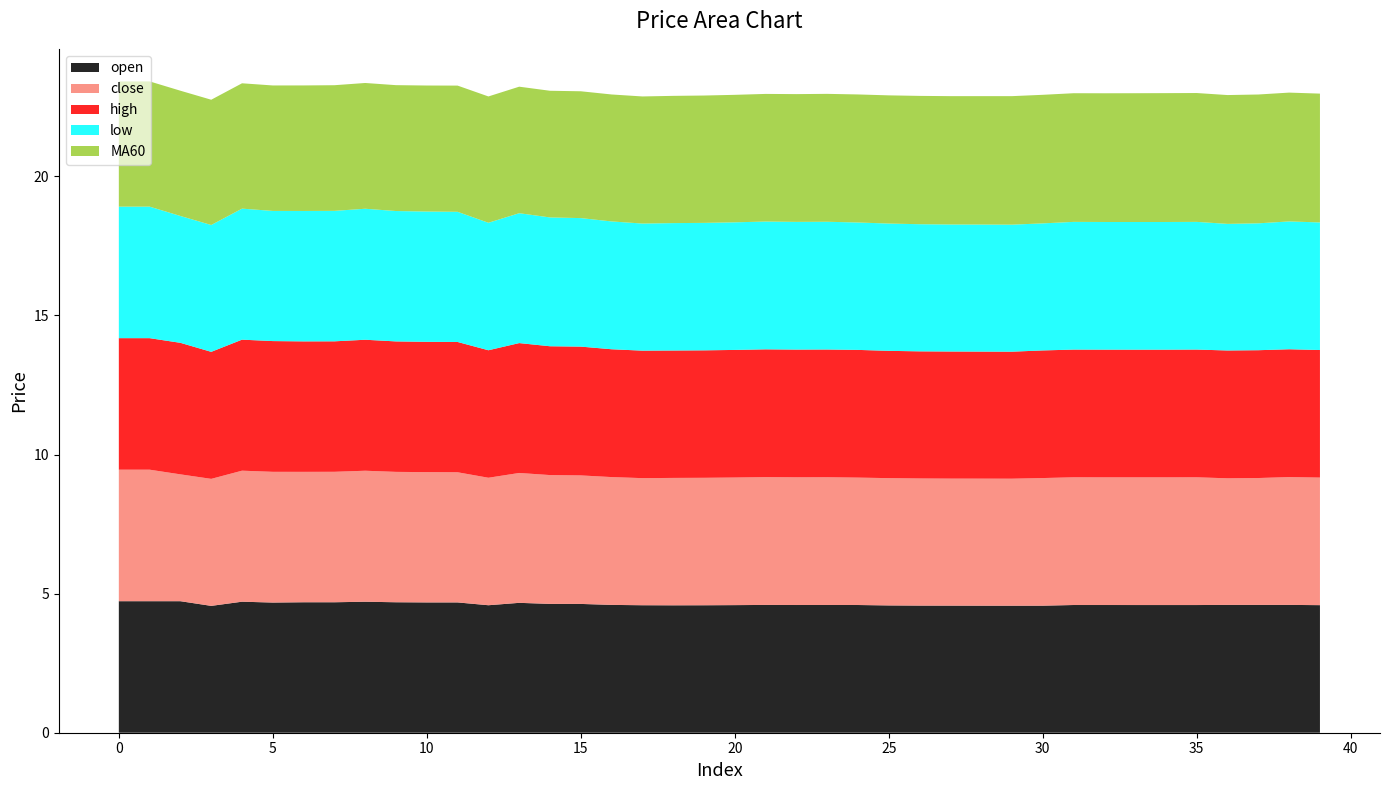

Reading left to right, list all the values displayed in this chart.

open: 0=4.7	1=4.7	2=4.7	3=4.6	4=4.7	5=4.7	6=4.7	7=4.7	8=4.7	9=4.7	10=4.7	11=4.7	12=4.6	13=4.7	14=4.6	15=4.6	16=4.6	17=4.6	18=4.6	19=4.6	20=4.6	21=4.6	22=4.6	23=4.6	24=4.6	25=4.6	26=4.6	27=4.6	28=4.6	29=4.6	30=4.6	31=4.6	32=4.6	33=4.6	34=4.6	35=4.6	36=4.6	37=4.6	38=4.6	39=4.6
close: 0=4.7	1=4.7	2=4.6	3=4.6	4=4.7	5=4.7	6=4.7	7=4.7	8=4.7	9=4.7	10=4.7	11=4.7	12=4.6	13=4.7	14=4.6	15=4.6	16=4.6	17=4.6	18=4.6	19=4.6	20=4.6	21=4.6	22=4.6	23=4.6	24=4.6	25=4.6	26=4.6	27=4.6	28=4.6	29=4.6	30=4.6	31=4.6	32=4.6	33=4.6	34=4.6	35=4.6	36=4.6	37=4.6	38=4.6	39=4.6
high: 0=4.7	1=4.7	2=4.7	3=4.6	4=4.7	5=4.7	6=4.7	7=4.7	8=4.7	9=4.7	10=4.7	11=4.7	12=4.6	13=4.7	14=4.6	15=4.6	16=4.6	17=4.6	18=4.6	19=4.6	20=4.6	21=4.6	22=4.6	23=4.6	24=4.6	25=4.6	26=4.6	27=4.6	28=4.6	29=4.6	30=4.6	31=4.6	32=4.6	33=4.6	34=4.6	35=4.6	36=4.6	37=4.6	38=4.6	39=4.6
low: 0=4.7	1=4.7	2=4.6	3=4.6	4=4.7	5=4.7	6=4.7	7=4.7	8=4.7	9=4.7	10=4.7	11=4.7	12=4.6	13=4.7	14=4.6	15=4.6	16=4.6	17=4.6	18=4.6	19=4.6	20=4.6	21=4.6	22=4.6	23=4.6	24=4.6	25=4.6	26=4.6	27=4.6	28=4.6	29=4.6	30=4.6	31=4.6	32=4.6	33=4.6	34=4.6	35=4.6	36=4.6	37=4.6	38=4.6	39=4.6
MA60: 0=4.5	1=4.5	2=4.5	3=4.5	4=4.5	5=4.5	6=4.5	7=4.5	8=4.5	9=4.5	10=4.5	11=4.5	12=4.5	13=4.5	14=4.6	15=4.6	16=4.6	17=4.6	18=4.6	19=4.6	20=4.6	21=4.6	22=4.6	23=4.6	24=4.6	25=4.6	26=4.6	27=4.6	28=4.6	29=4.6	30=4.6	31=4.6	32=4.6	33=4.6	34=4.6	35=4.6	36=4.6	37=4.6	38=4.6	39=4.6